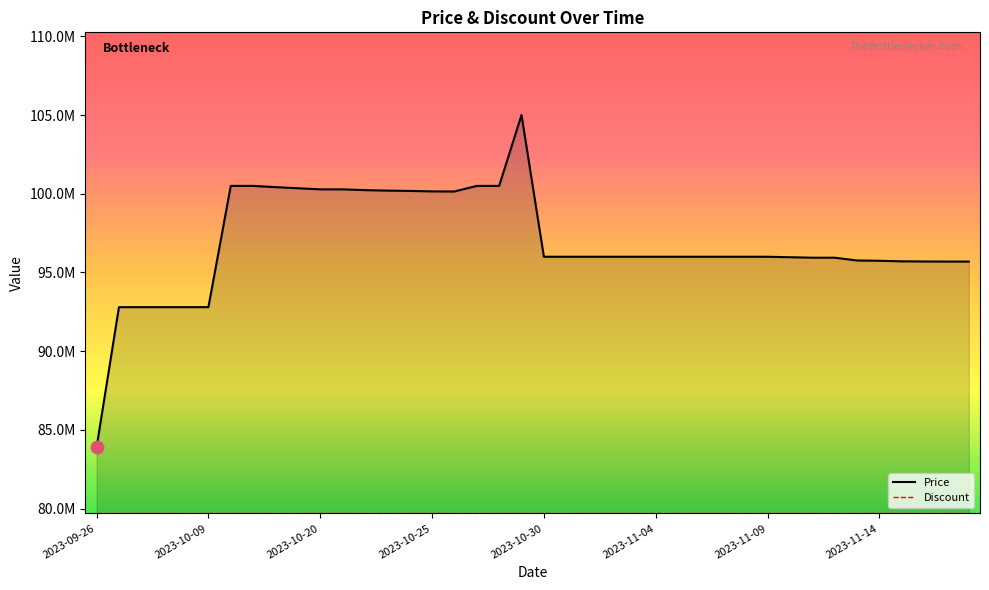

What are all the series names shown in the legend?

Price, Discount